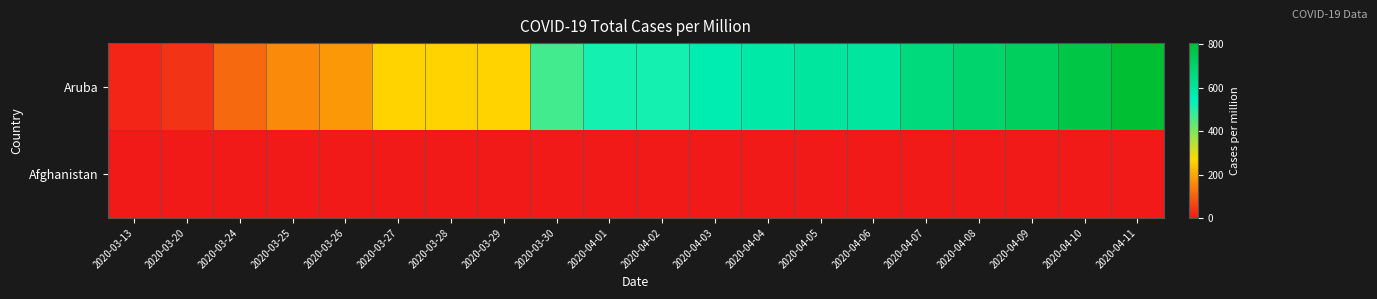

Reading left to right, transcribe all the data shown in this chart.

Aruba: 2020-03-13=18.7	2020-03-20=37.5	2020-03-24=112.4	2020-03-25=159.2	2020-03-26=178.0	2020-03-27=262.3	2020-03-28=262.3	2020-03-29=262.3	2020-03-30=468.3	2020-04-01=515.1	2020-04-02=515.1	2020-04-03=562.0	2020-04-04=580.7	2020-04-05=599.4	2020-04-06=599.4	2020-04-07=665.0	2020-04-08=693.1	2020-04-09=721.2	2020-04-10=768.0	2020-04-11=805.5
Afghanistan: 2020-03-13=0.0	2020-03-20=0.0	2020-03-24=0.0	2020-03-25=0.0	2020-03-26=0.0	2020-03-27=0.0	2020-03-28=0.0	2020-03-29=0.0	2020-03-30=0.0	2020-04-01=0.0	2020-04-02=0.0	2020-04-03=0.0	2020-04-04=0.0	2020-04-05=0.0	2020-04-06=0.0	2020-04-07=0.0	2020-04-08=0.0	2020-04-09=0.0	2020-04-10=0.0	2020-04-11=0.0